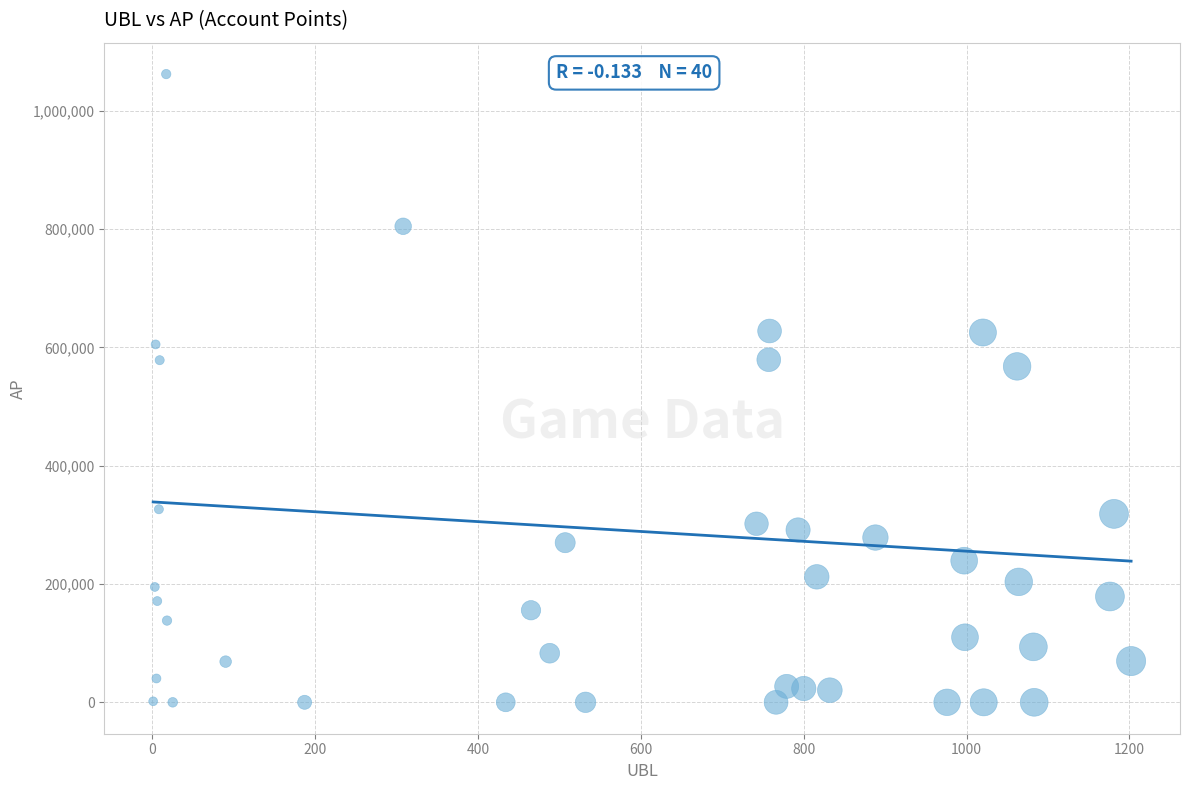

What is the range of X values (max minus min)?

1201